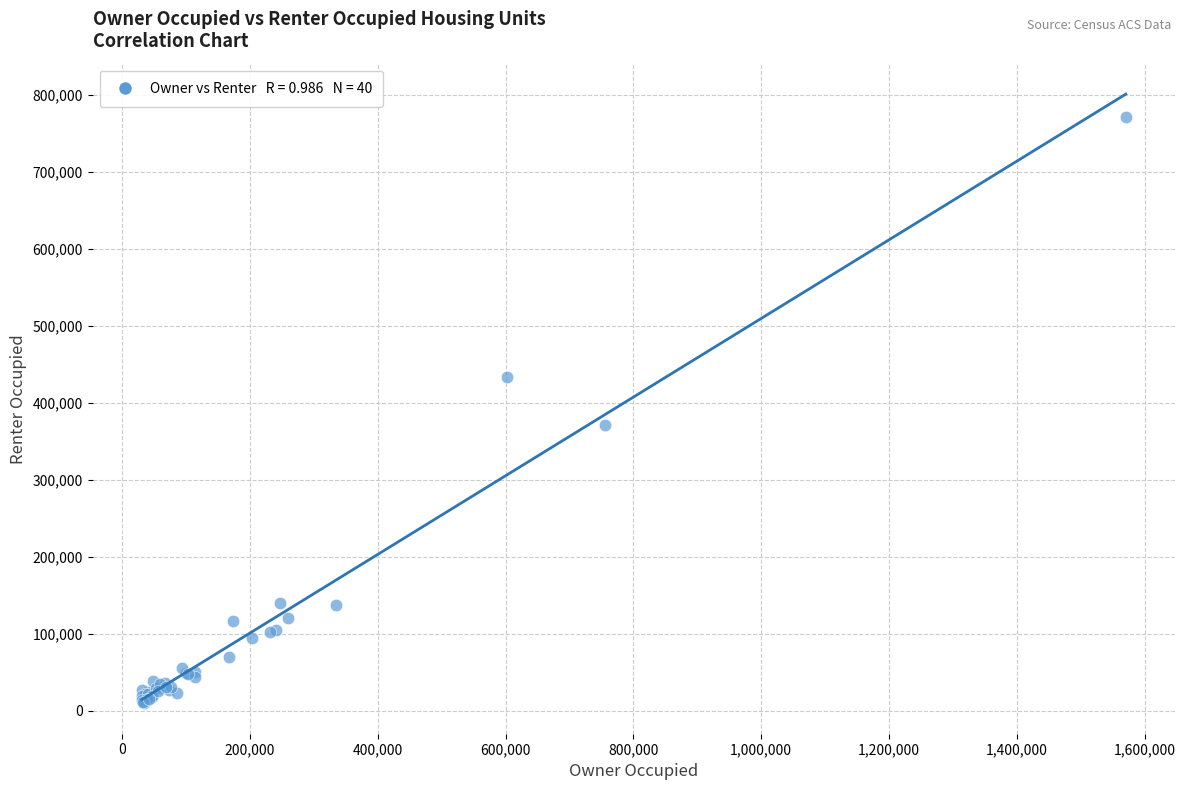

What Y value in the scatter plot is closest to 390432?

371580